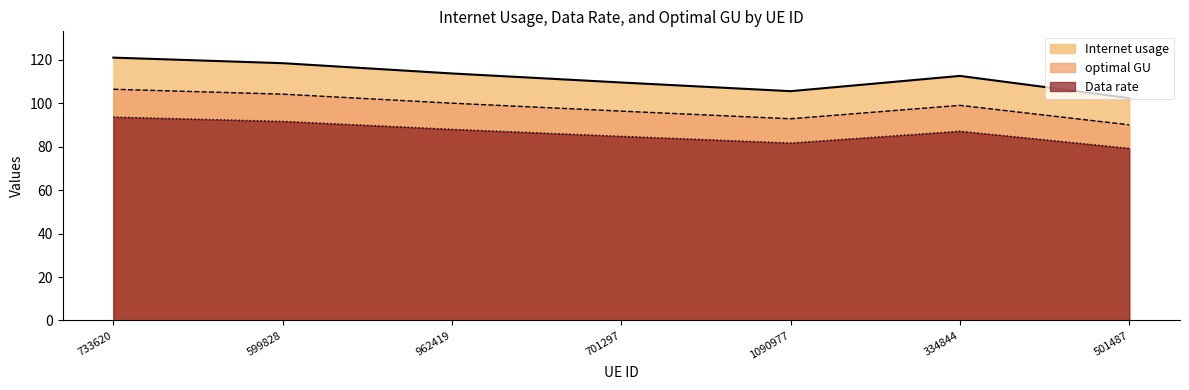

Reading right to left, extract all data points from this chart.

Internet usage: 501487=102.3	334844=112.5	1090977=105.5	701297=109.5	962419=113.7	599828=118.4	733620=120.9
Data rate: 501487=79.2	334844=87.1	1090977=81.6	701297=84.7	962419=88.0	599828=91.6	733620=93.6
optimal GU: 501487=90.0	334844=99.0	1090977=92.8	701297=96.3	962419=100.0	599828=104.1	733620=106.4